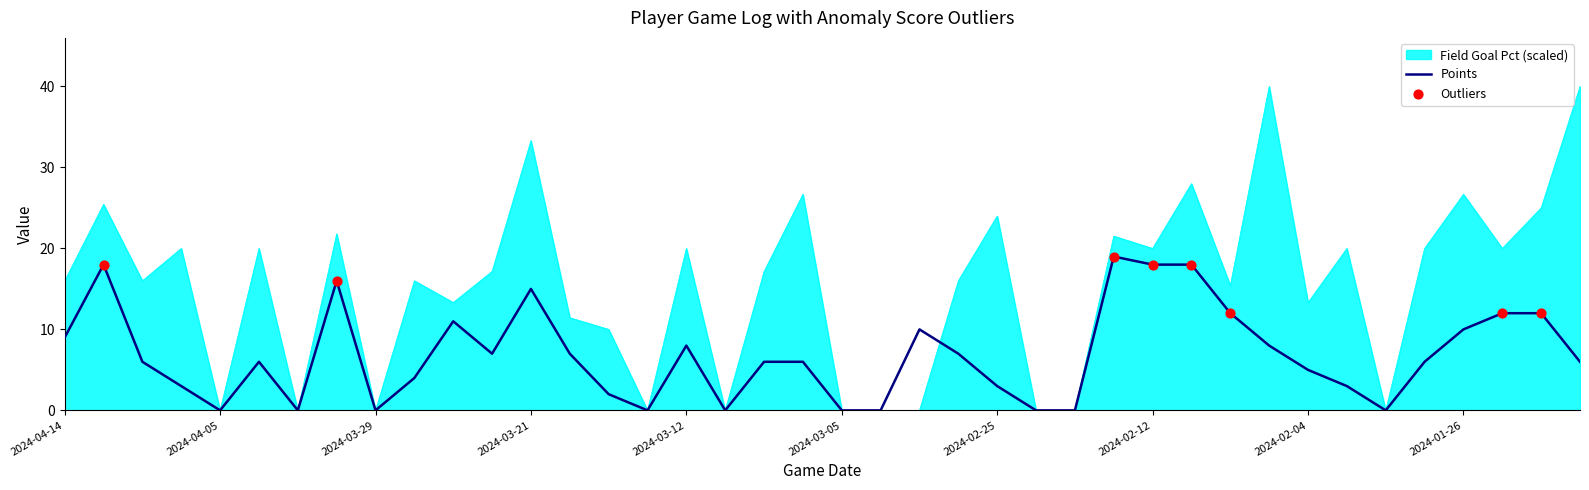

List the series in order of their peak value, lowest first.

Points, Field Goal Pct (scaled)